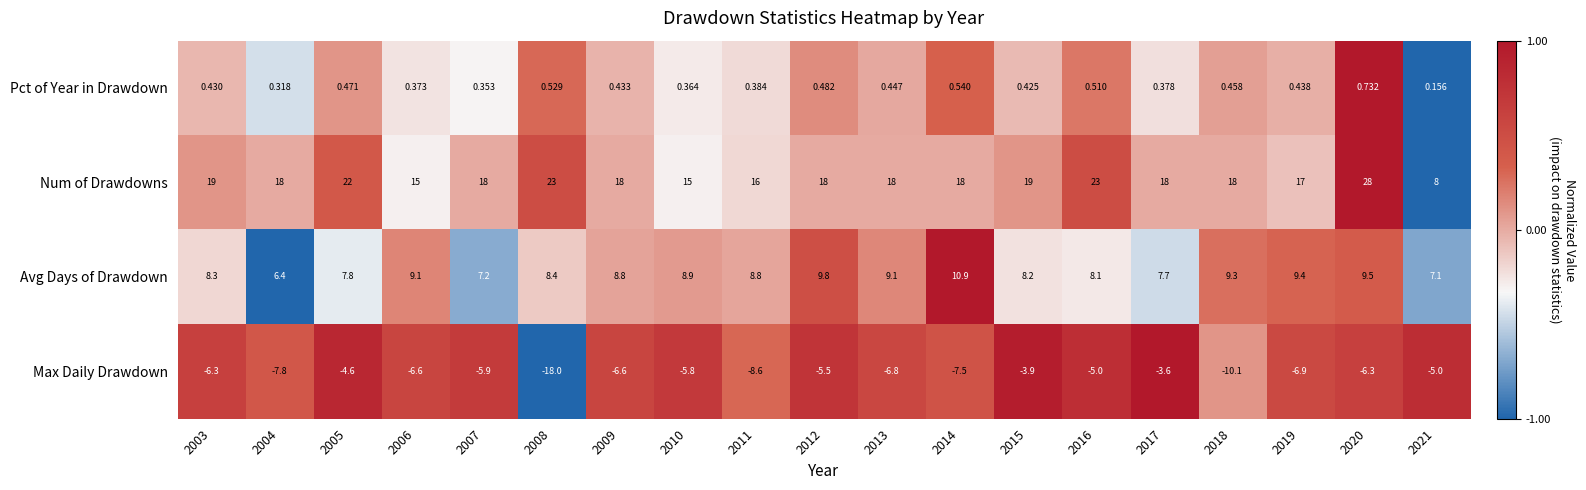

How many distinct data groups are displayed?

4